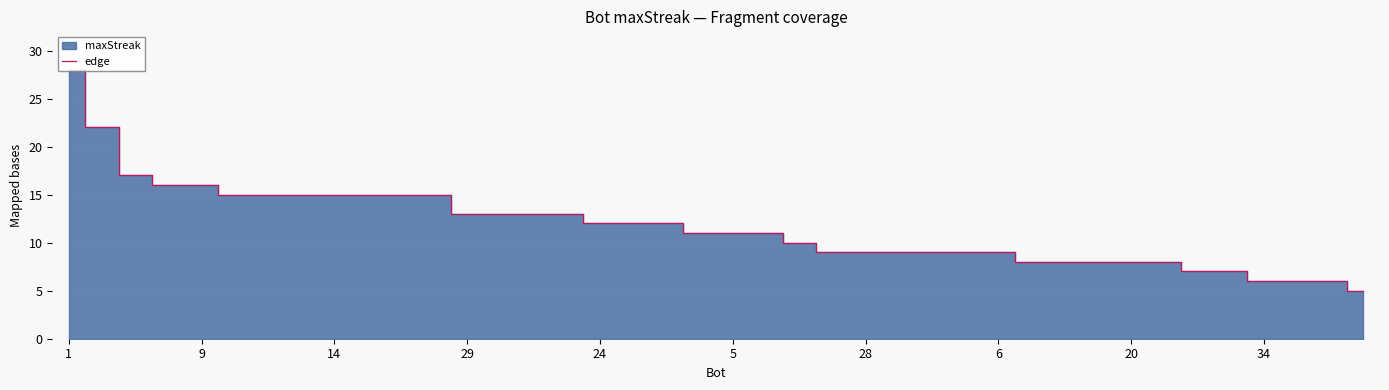

Reading right to left, extract all data points from this chart.

5	6	6	6	7	7	8	8	8	8	8	9	9	9	9	9	9	10	11	11	11	12	12	12	13	13	13	13	15	15	15	15	15	15	15	16	16	17	22	28